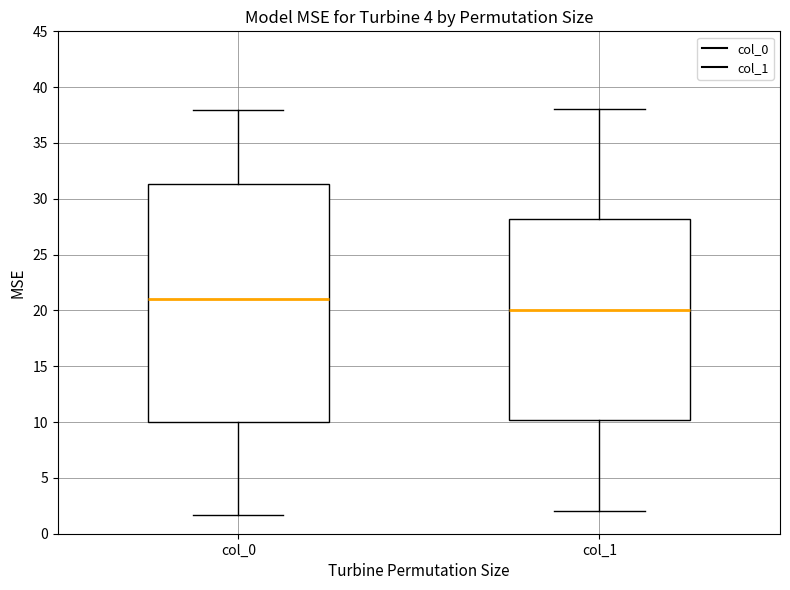

Which box has the lowest median line?

col_1